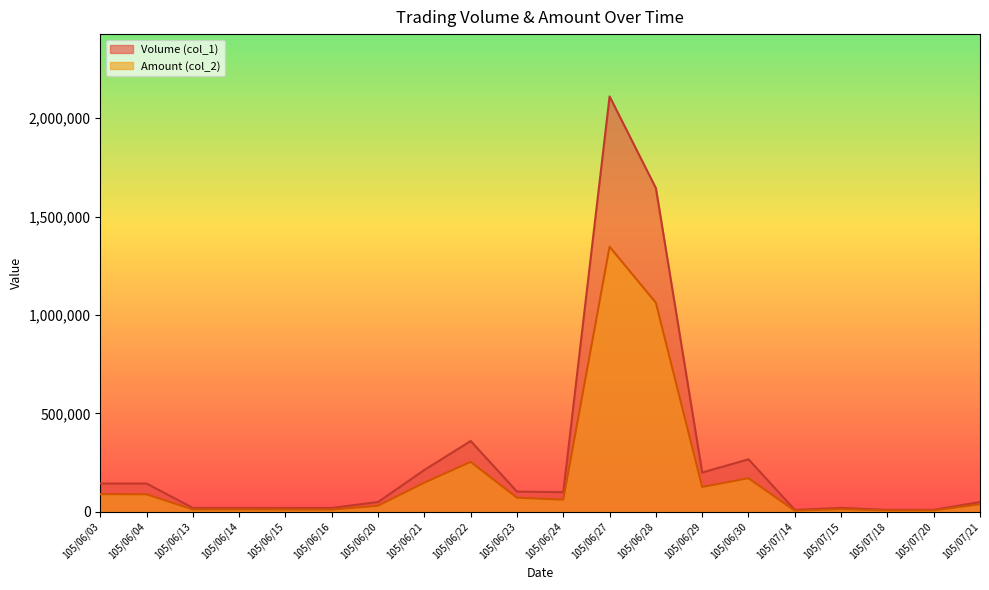

What is the spread (max minus min) of values at 105/06/29?

73400